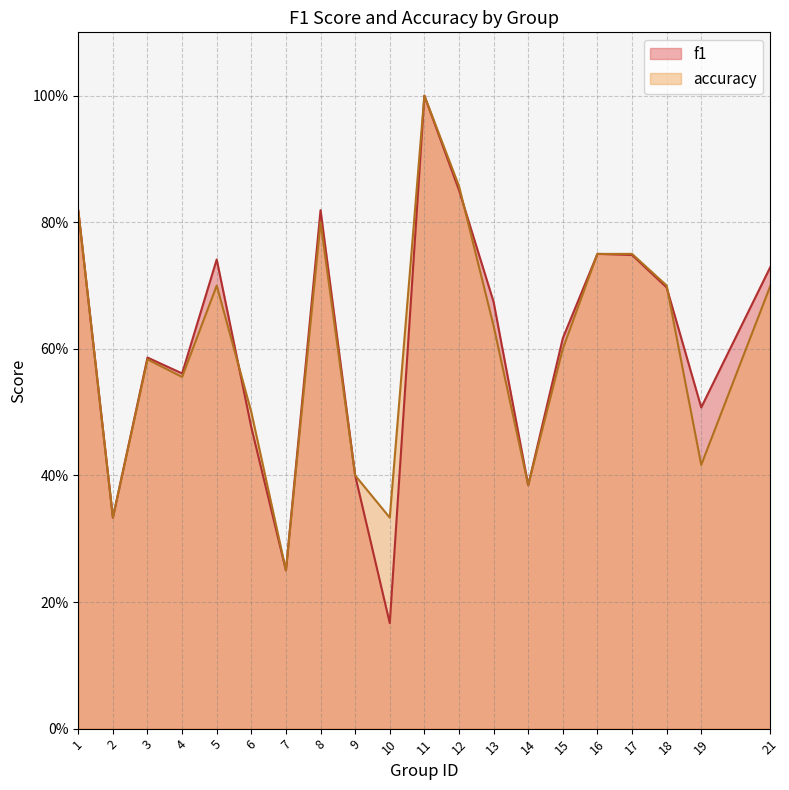

Which series has the largest range (max minus min)?

f1